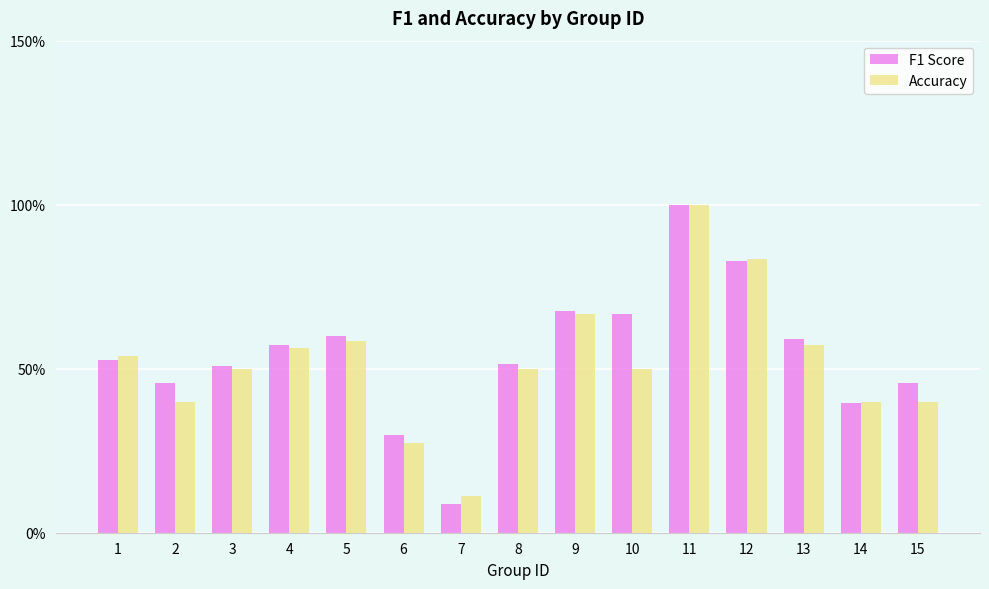

Are the bars horizontal?

No